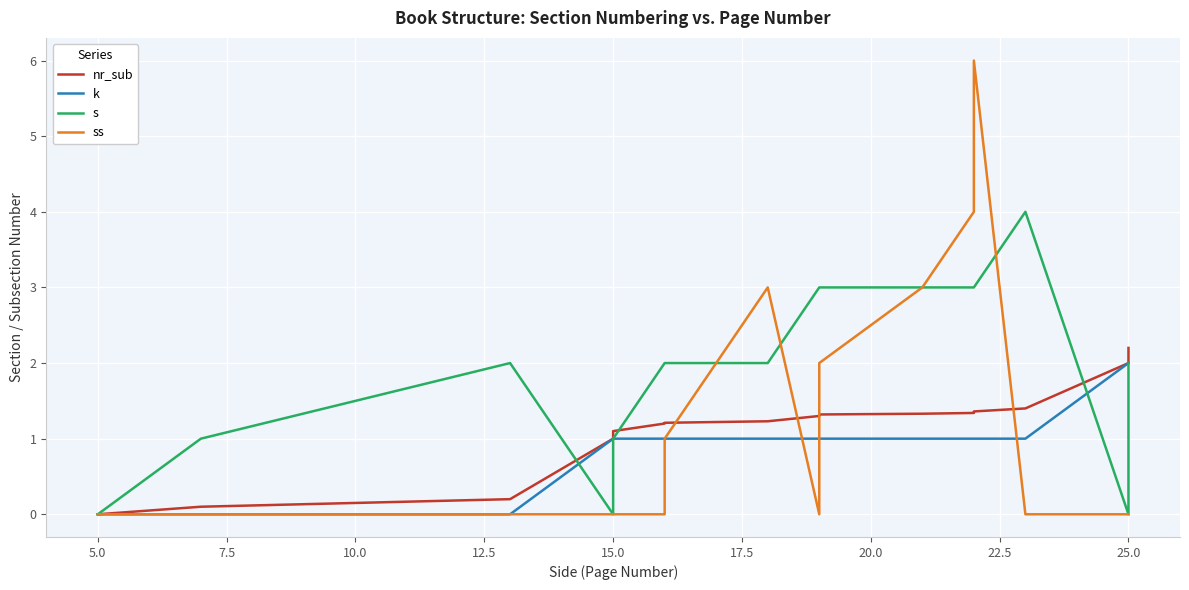

What is the difference between the second highest and minimum values in the nr_sub series?

2.1